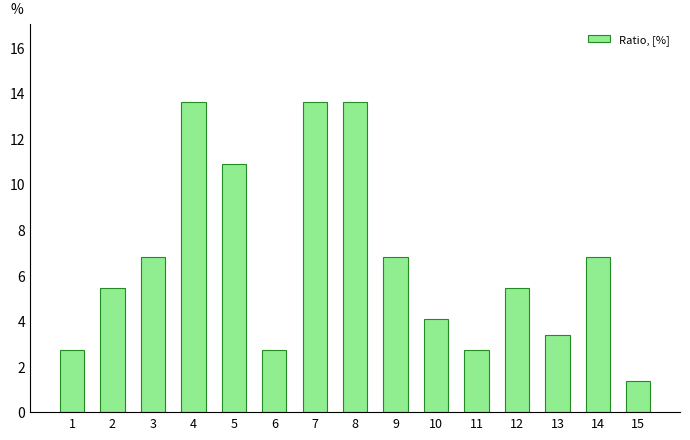

What is the approximate value at 10?

4.1